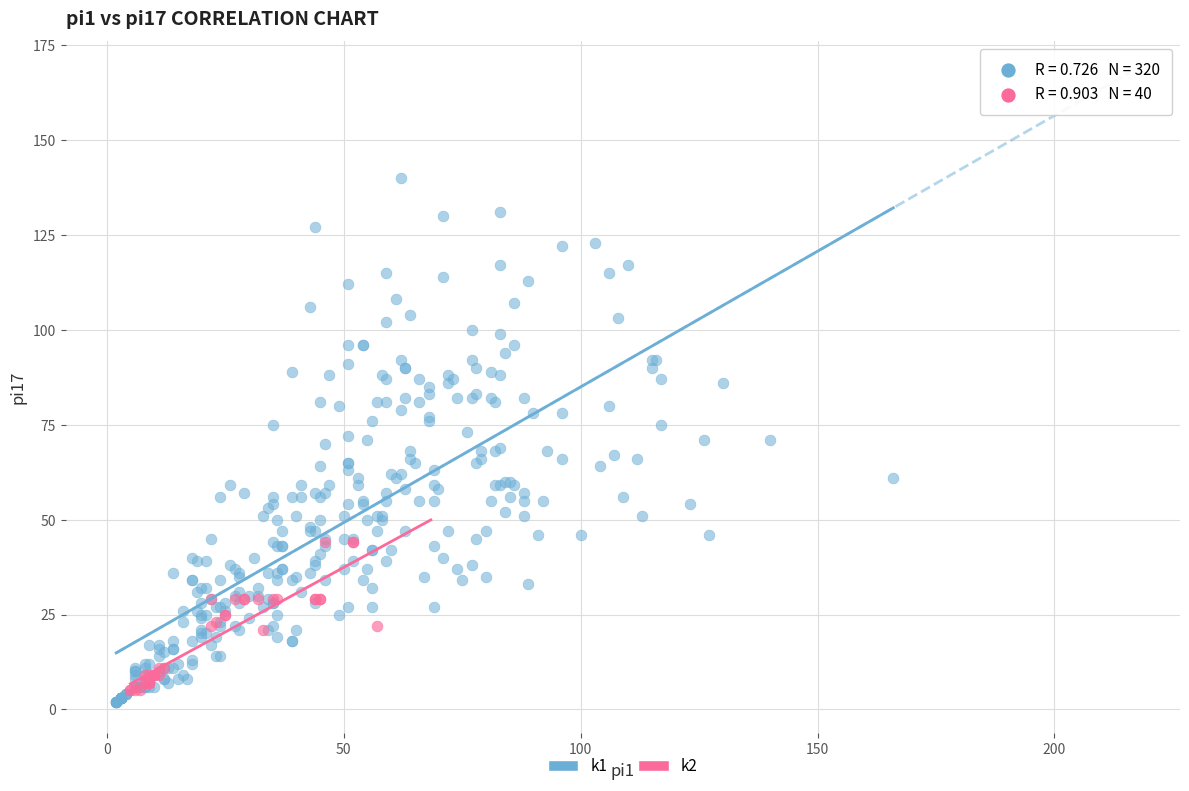

Which series contains the highest Y value?

k1